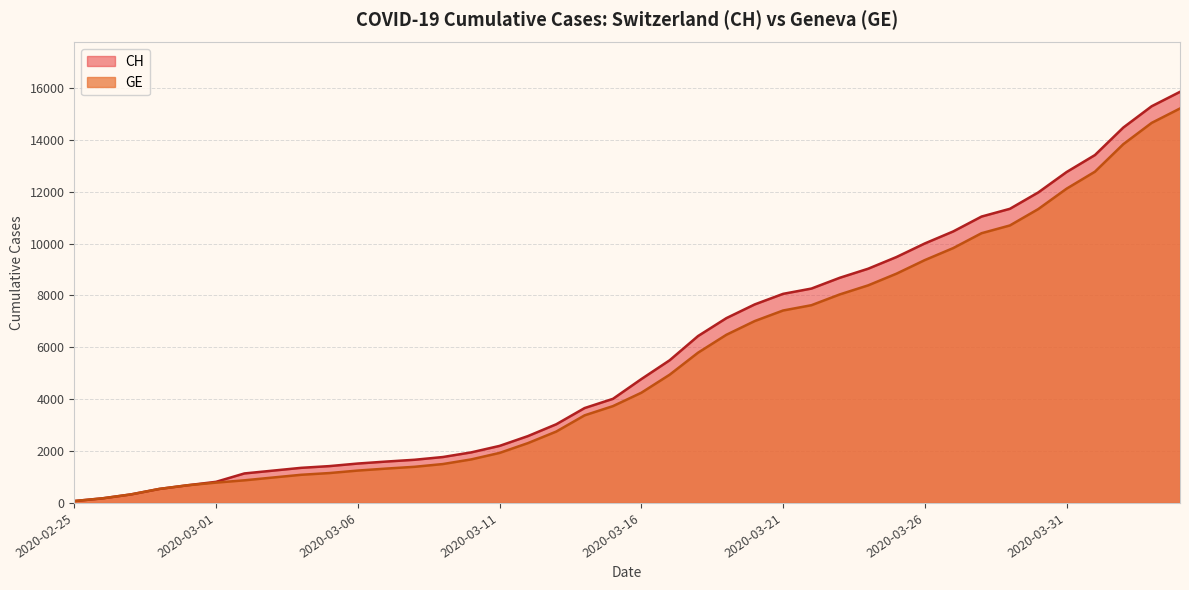

Reading left to right, extract all data points from this chart.

CH: 2020-02-25=73	2020-02-26=178	2020-02-27=329	2020-02-28=540	2020-02-29=682	2020-03-01=814	2020-03-02=1137	2020-03-03=1245	2020-03-04=1353	2020-03-05=1420	2020-03-06=1519	2020-03-07=1595	2020-03-08=1664	2020-03-09=1770	2020-03-10=1949	2020-03-11=2199	2020-03-12=2577	2020-03-13=3033	2020-03-14=3658	2020-03-15=4014	2020-03-16=4775	2020-03-17=5501	2020-03-18=6434	2020-03-19=7125	2020-03-20=7654	2020-03-21=8061	2020-03-22=8265	2020-03-23=8681	2020-03-24=9030	2020-03-25=9481	2020-03-26=10005	2020-03-27=10467	2020-03-28=11041	2020-03-29=11340	2020-03-30=11971	2020-03-31=12758	2020-04-01=13413	2020-04-02=14473	2020-04-03=15294	2020-04-04=15850
GE: 2020-02-25=73	2020-02-26=178	2020-02-27=329	2020-02-28=540	2020-02-29=682	2020-03-01=784	2020-03-02=872	2020-03-03=979	2020-03-04=1085	2020-03-05=1152	2020-03-06=1248	2020-03-07=1324	2020-03-08=1393	2020-03-09=1499	2020-03-10=1678	2020-03-11=1928	2020-03-12=2306	2020-03-13=2752	2020-03-14=3377	2020-03-15=3733	2020-03-16=4248	2020-03-17=4944	2020-03-18=5792	2020-03-19=6483	2020-03-20=7012	2020-03-21=7419	2020-03-22=7623	2020-03-23=8039	2020-03-24=8388	2020-03-25=8839	2020-03-26=9363	2020-03-27=9825	2020-03-28=10399	2020-03-29=10698	2020-03-30=11329	2020-03-31=12116	2020-04-01=12771	2020-04-02=13831	2020-04-03=14652	2020-04-04=15208